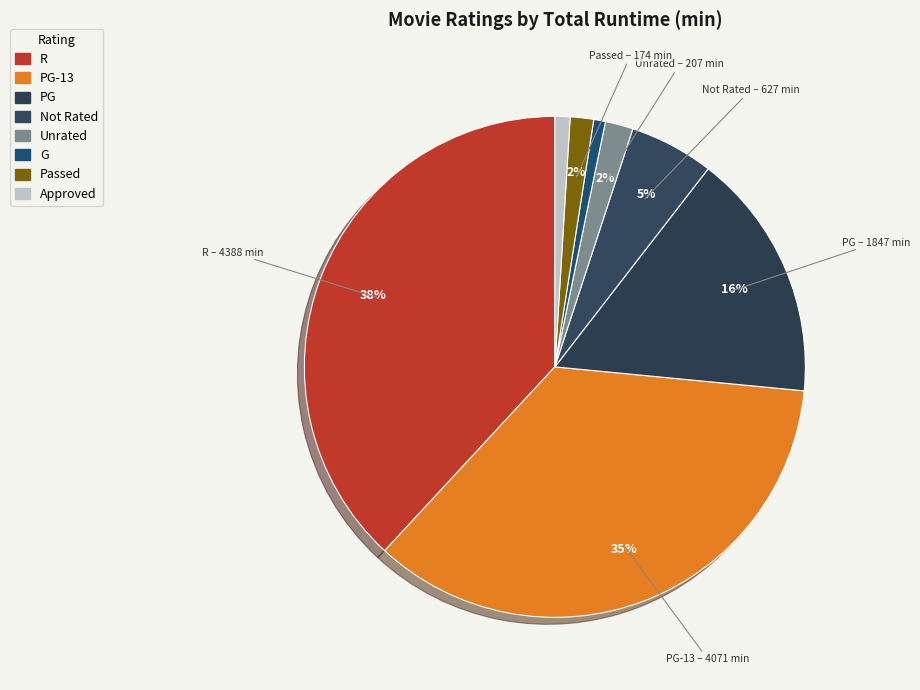

How many segments does this pie chart have?

8